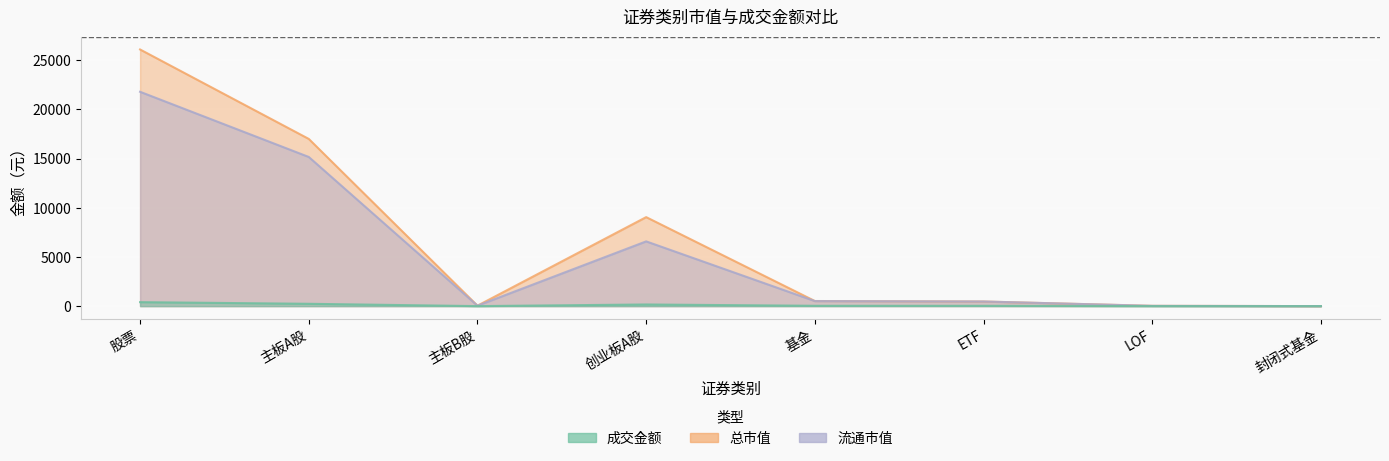

What is the average value of the 总市值 series?

6653.5